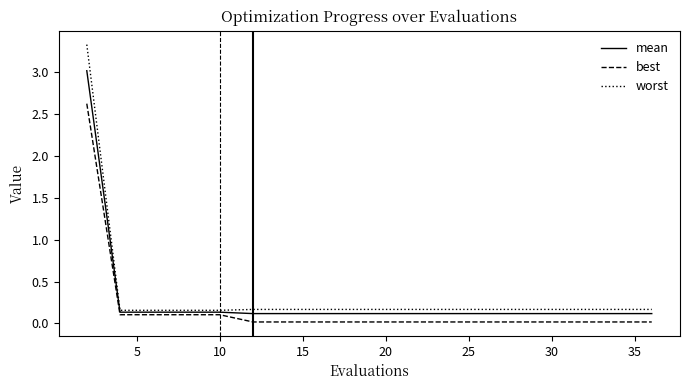

How many lines are shown in the chart?

3